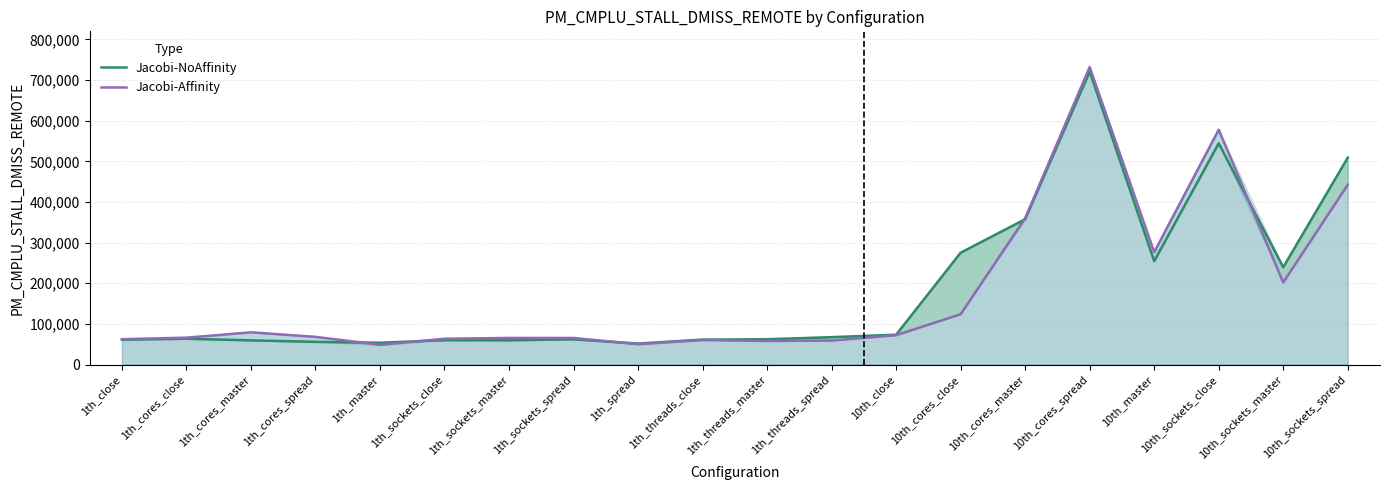

Reading left to right, extract all data points from this chart.

Jacobi-NoAffinity: 61128	63474	59515	55855	53630	59998	59607	62148	51649	61326	62246	67395	73438	275195	357561	720564	254503	544350	239470	508995
Jacobi-Affinity: 62412	66121	79310	68156	48472	63464	65474	65388	50048	60419	58004	58989	72283	123814	360206	731999	276539	577751	202127	442400